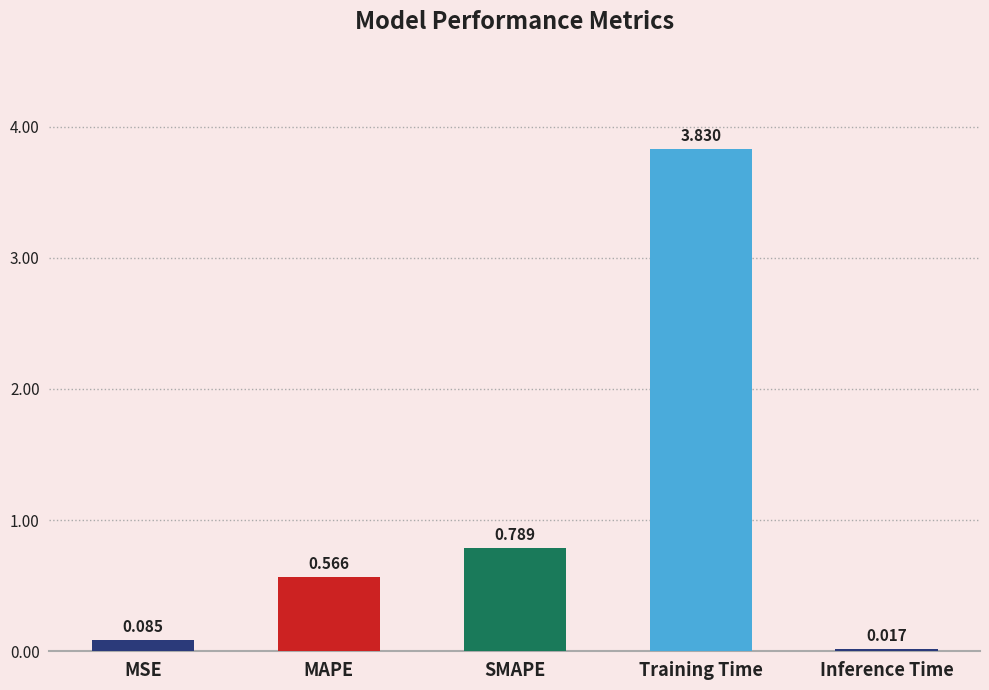

Is it true that the value at Training Time is 5.1?

False